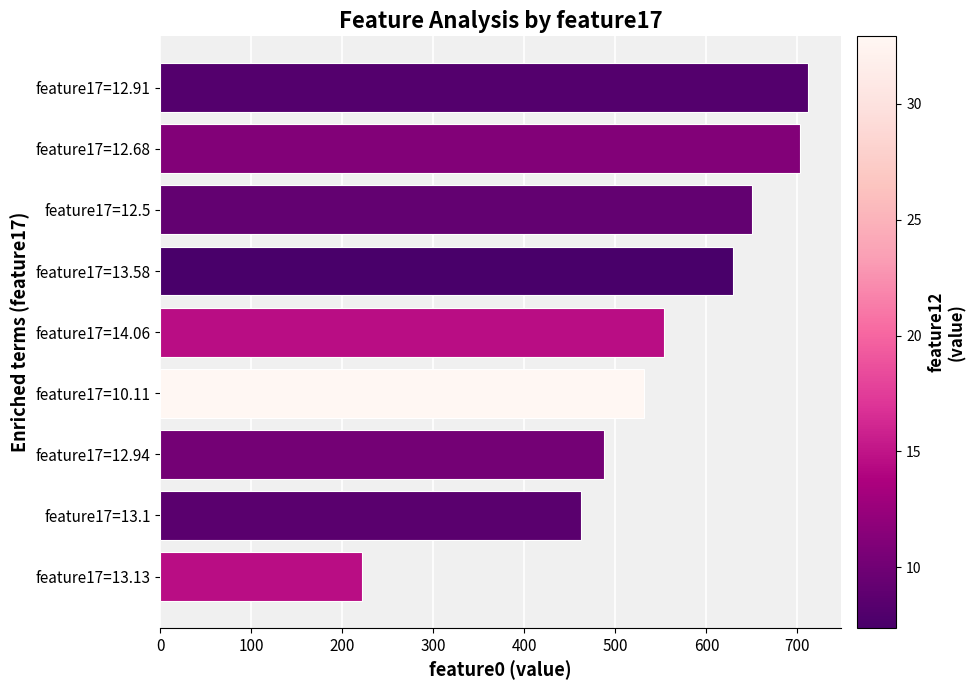

What is the sum of all values?

4948.1